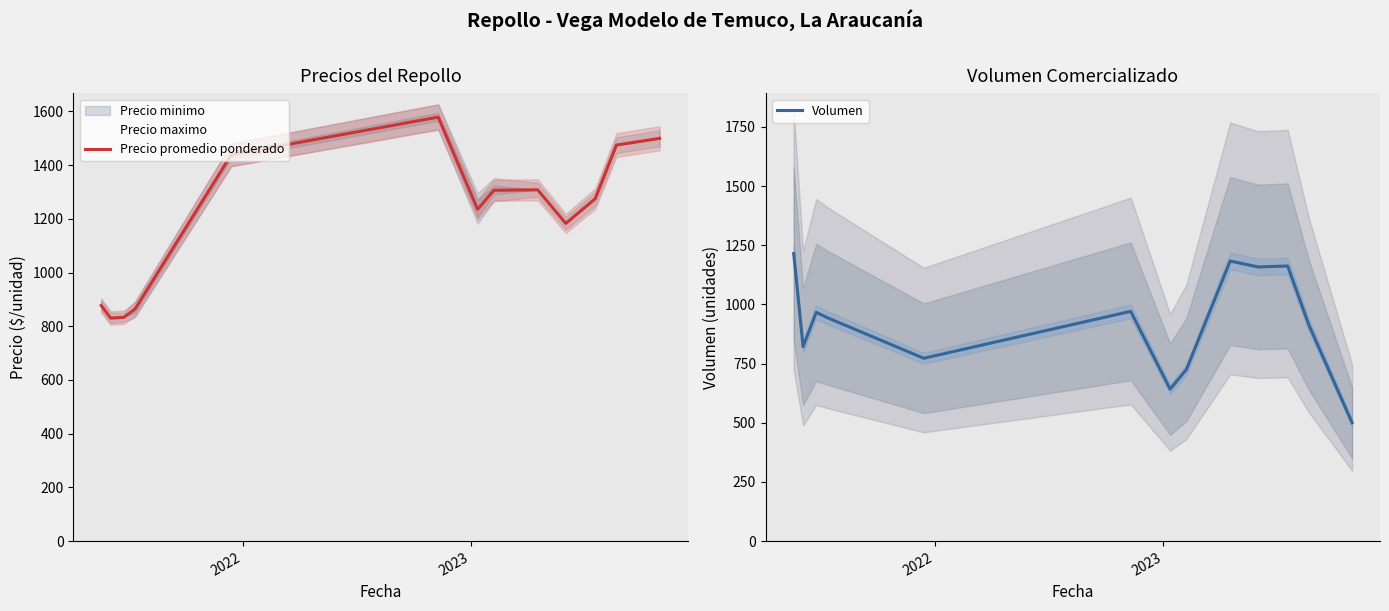

What is the maximum value for Precio promedio ponderado?

1579.1